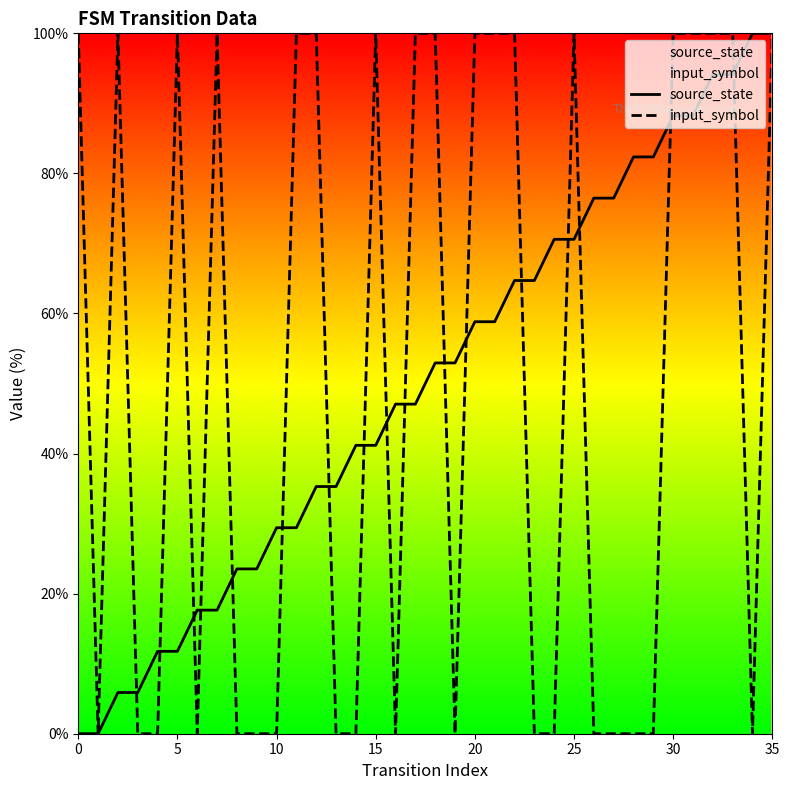

At which label does source_state first exceed 52?

18